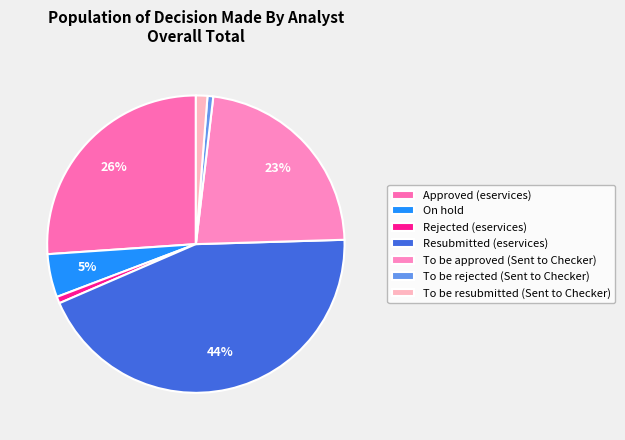

Rank the categories by value from lowest to highest.

To be rejected (Sent to Checker), Rejected (eservices), To be resubmitted (Sent to Checker), On hold, To be approved (Sent to Checker), Approved (eservices), Resubmitted (eservices)